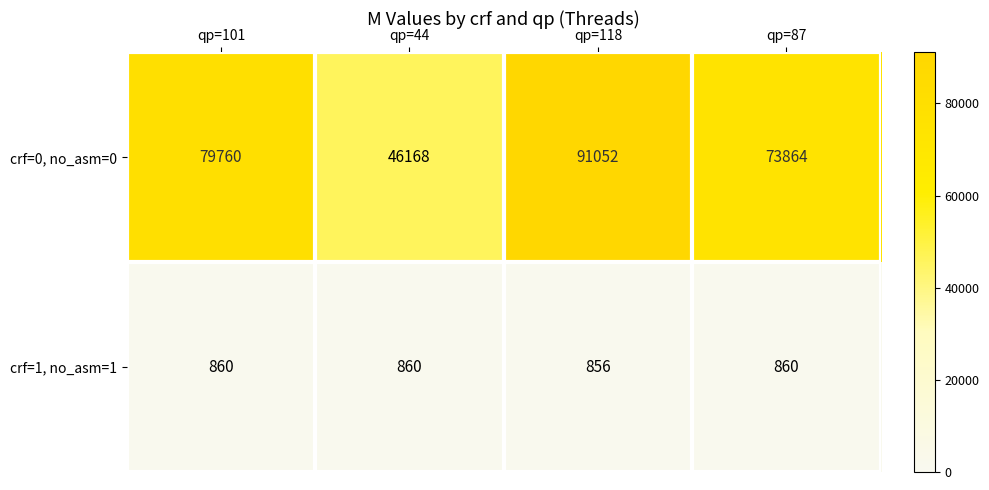

The value of crf=1, no_asm=1 at qp=44 is 860. True or false?

True